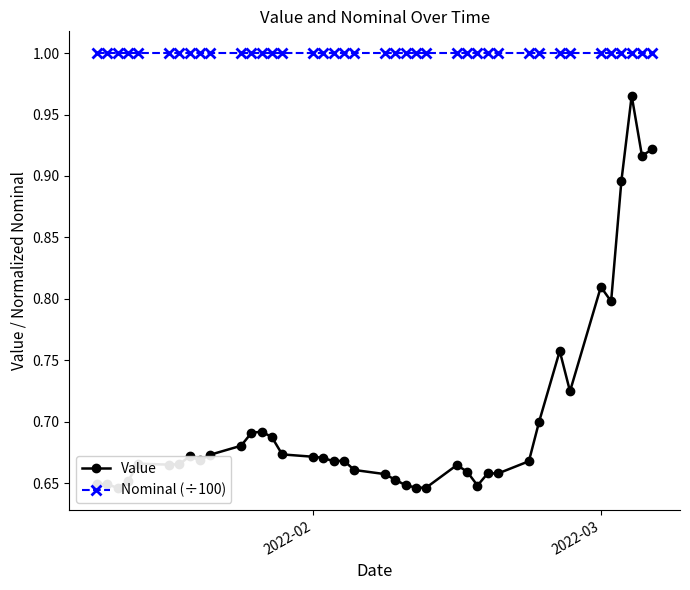

Which series has the largest range (max minus min)?

Value